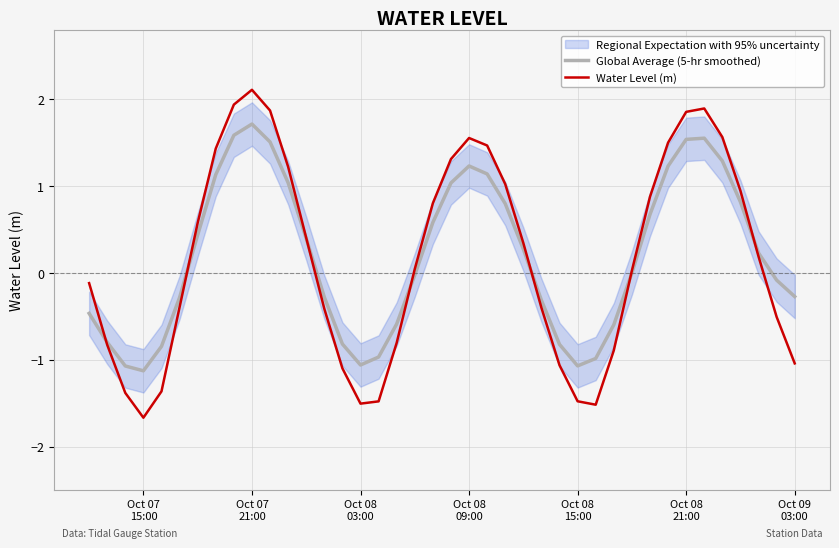

Reading left to right, list all the values displayed in this chart.

Global Average (5-hr smoothed): -0.5	-0.8	-1.1	-1.1	-0.8	-0.3	0.4	1.1	1.6	1.7	1.5	1.0	0.4	-0.3	-0.8	-1.1	-1.0	-0.6	-0.0	0.6	1.0	1.2	1.1	0.8	0.3	-0.3	-0.8	-1.1	-1.0	-0.6	-0.0	0.7	1.2	1.5	1.6	1.3	0.8	0.2	-0.1	-0.3
Water Level (m): -0.1	-0.8	-1.4	-1.7	-1.4	-0.4	0.6	1.4	1.9	2.1	1.9	1.2	0.4	-0.4	-1.1	-1.5	-1.5	-0.8	0.0	0.8	1.3	1.6	1.5	1.0	0.3	-0.4	-1.1	-1.5	-1.5	-0.9	0.0	0.9	1.5	1.9	1.9	1.6	0.9	0.2	-0.5	-1.0